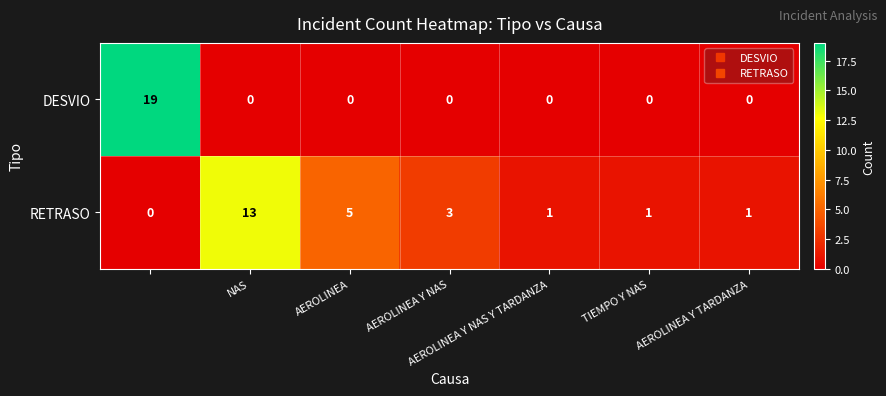

What is the highest value of the RETRASO series?

13